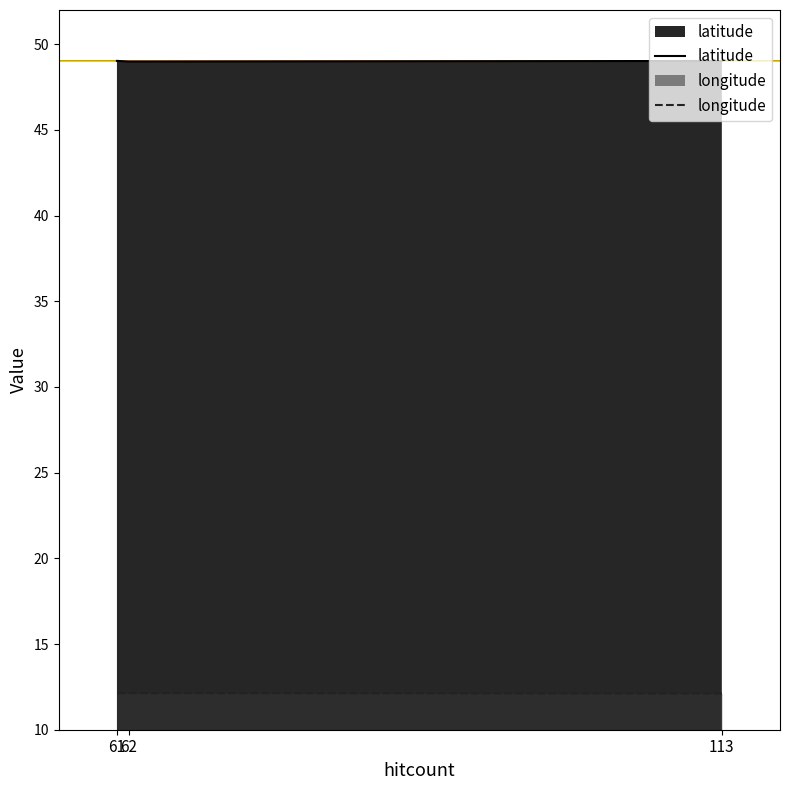

The value of longitude at 62 is 12.1. True or false?

True